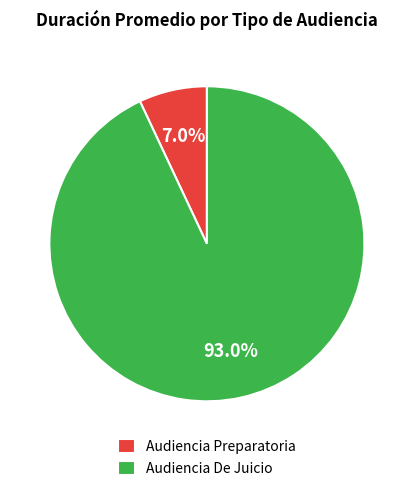

Approximately how many times larger is the value at Audiencia De Juicio compared to Audiencia Preparatoria?

13.3